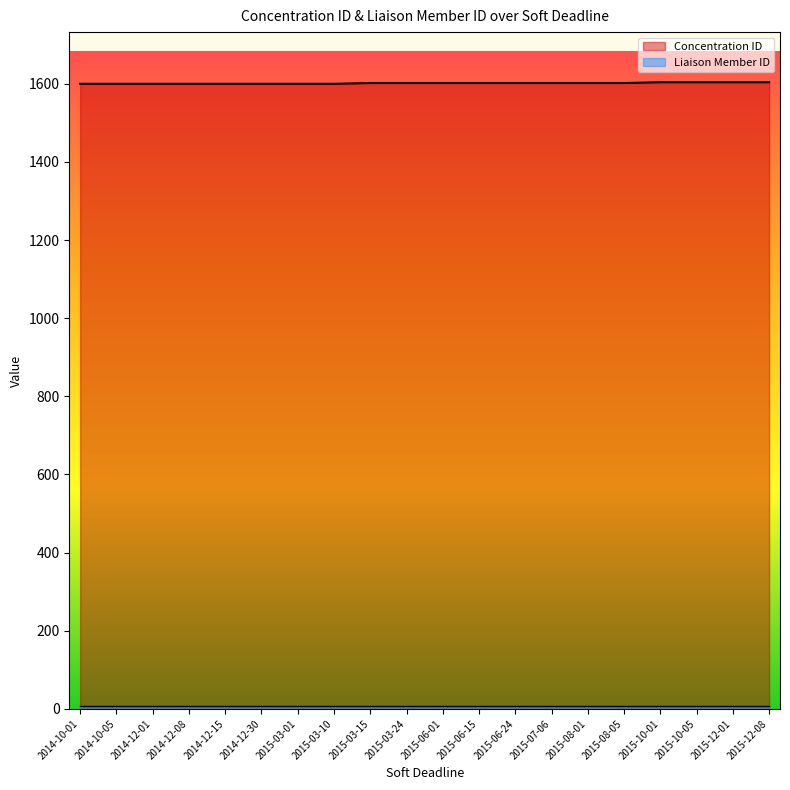

What value does the data have at 2014-12-01?

1600